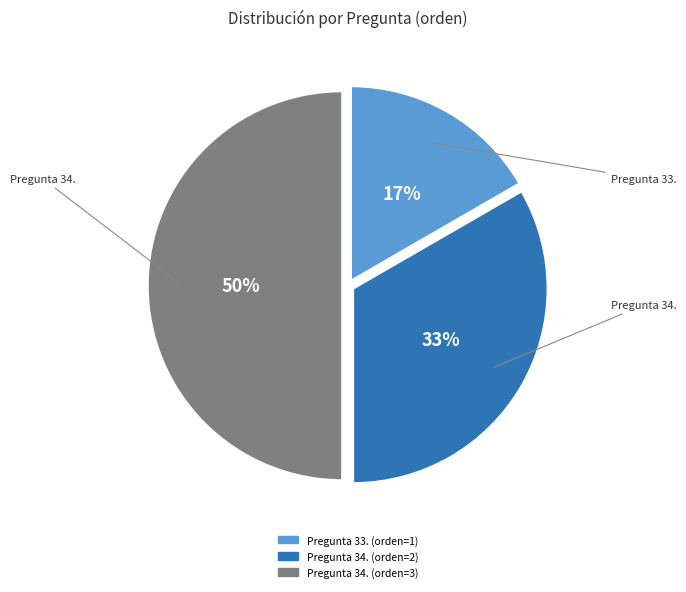

To the nearest percent, what is the average slice percentage?

33%